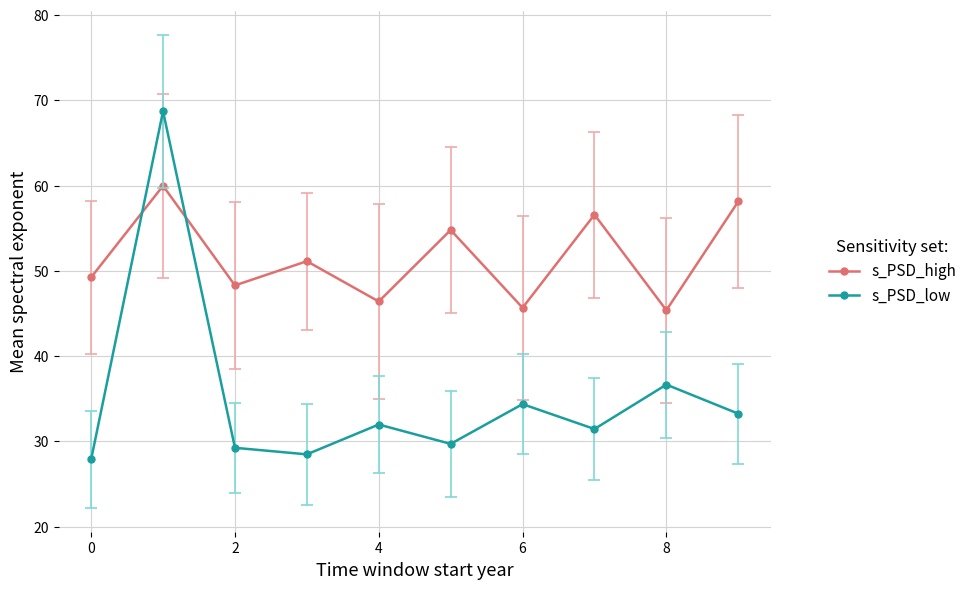

What is the average value of the s_PSD_low series?

35.2